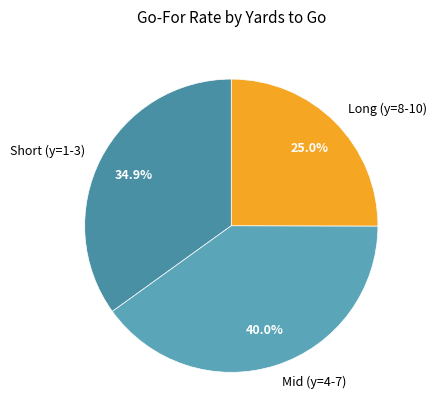

What is the largest slice in the pie chart?

Mid (y=4-7)